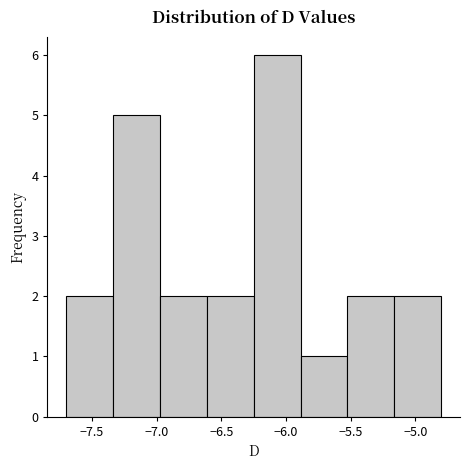

How tall is the bar that spans -6.60 to -6.25 on the x-axis? Neither the bar edges nor the heights are printed on the chart, so give them approximately, as read against the axes.

2